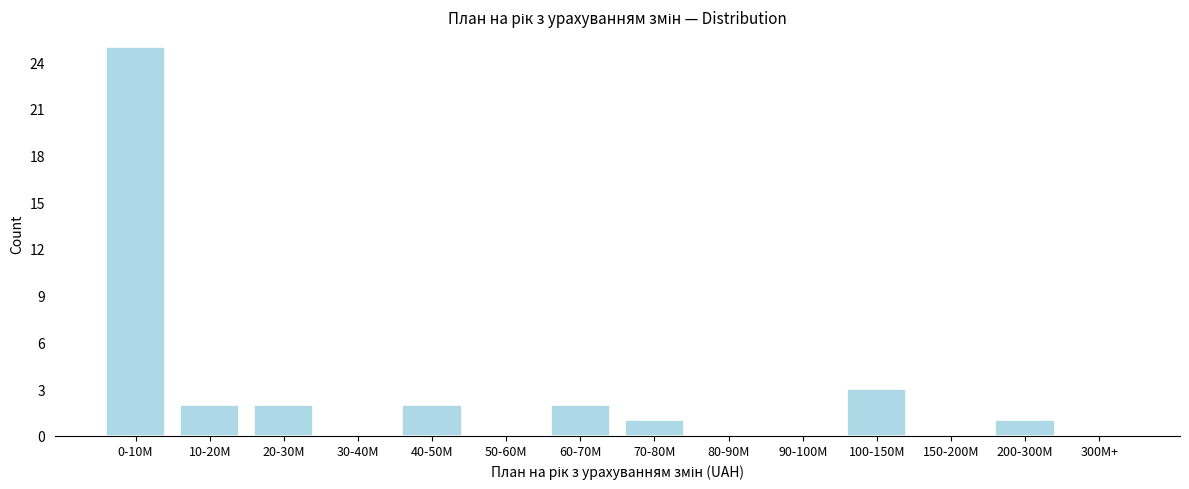

Reading left to right, list all the values displayed in this chart.

0-10M=25	10-20M=2	20-30M=2	30-40M=0	40-50M=2	50-60M=0	60-70M=2	70-80M=1	80-90M=0	90-100M=0	100-150M=3	150-200M=0	200-300M=1	300M+=0